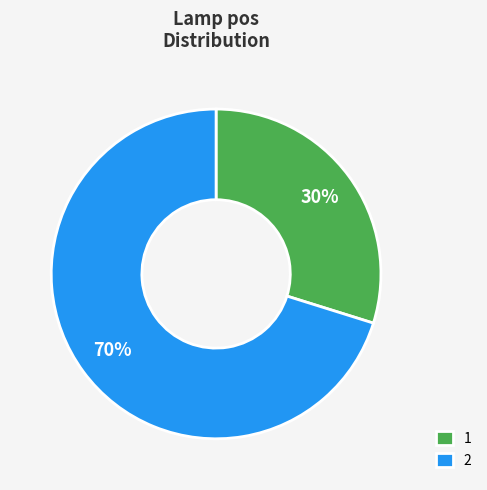

Rank the categories by value from lowest to highest.

1, 2